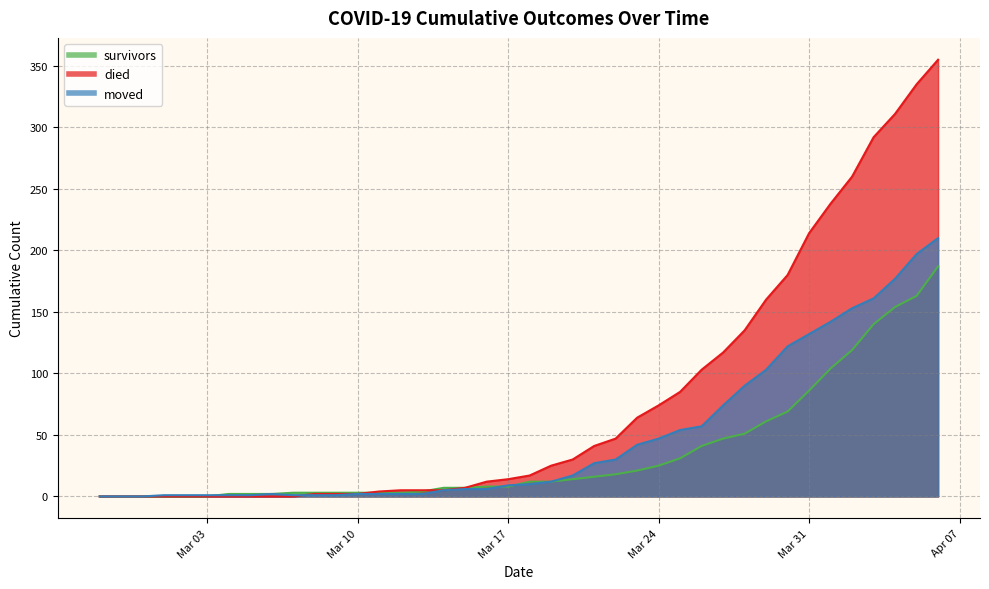

True or false: died has a value of 7 at 2020-03-11.

False